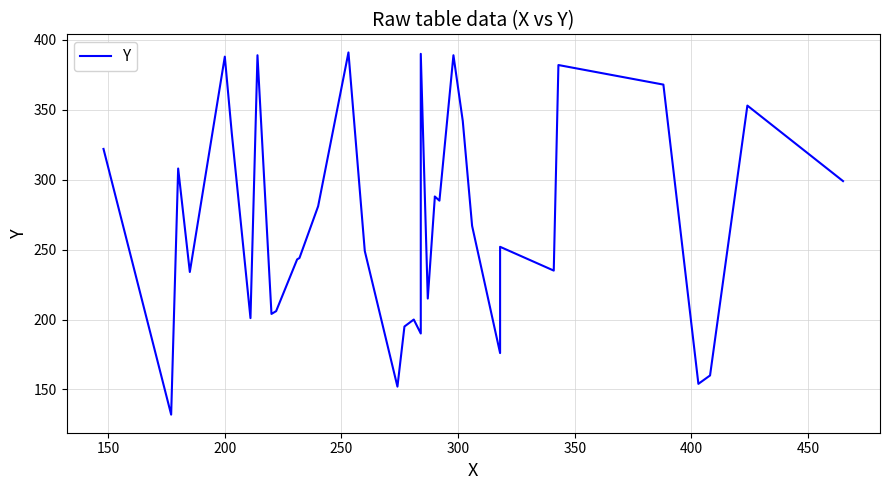

What is the minimum value shown in the chart?

132